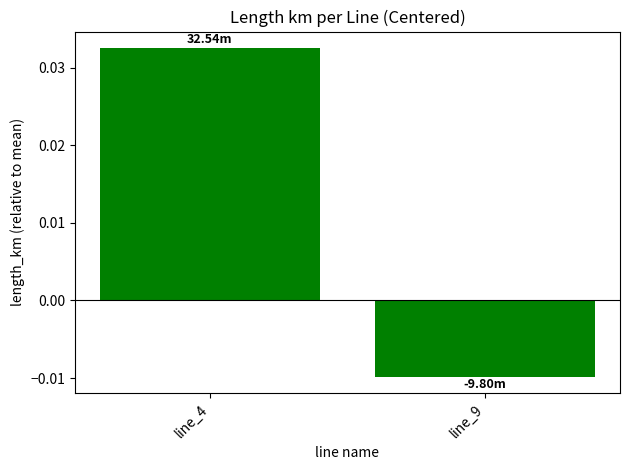

Which has a higher value, line_9 or line_4?

line_4